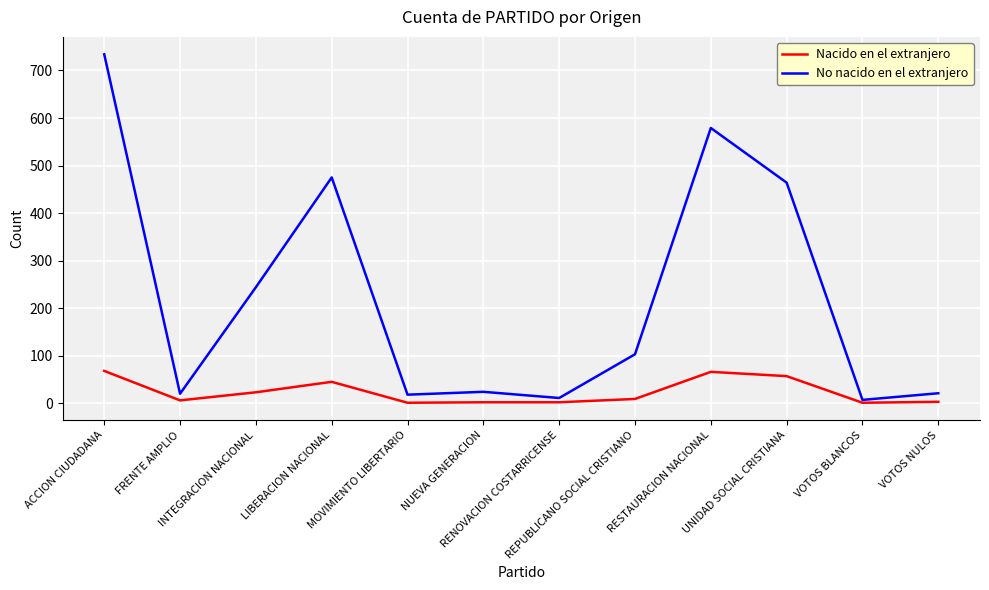

Which series changed the most between NUEVA GENERACION and RESTAURACION NACIONAL?

No nacido en el extranjero